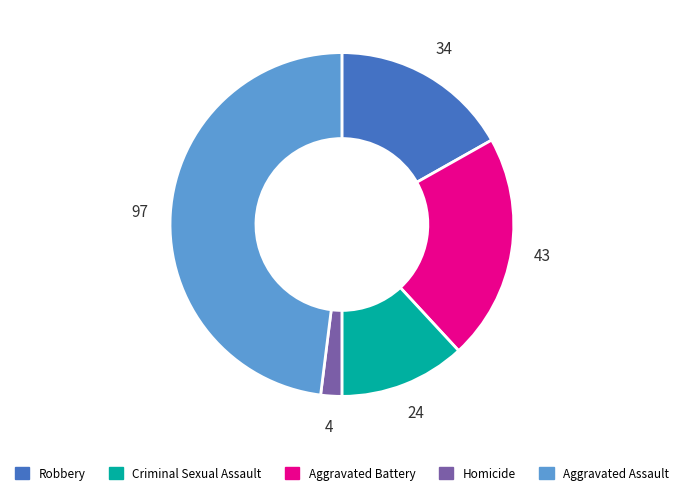

Does any single category account for the majority?

No